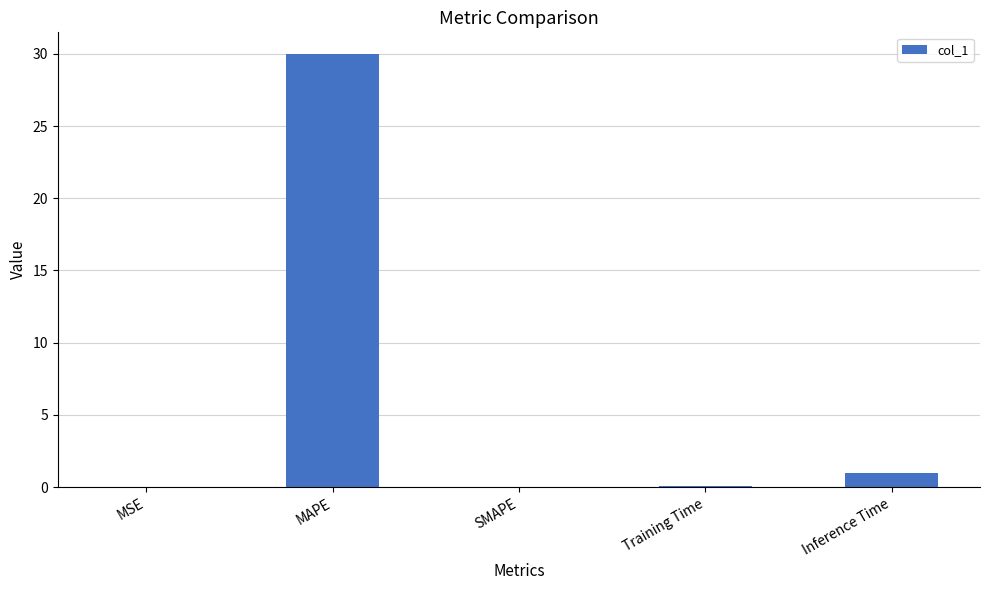

How many distinct data groups are displayed?

1